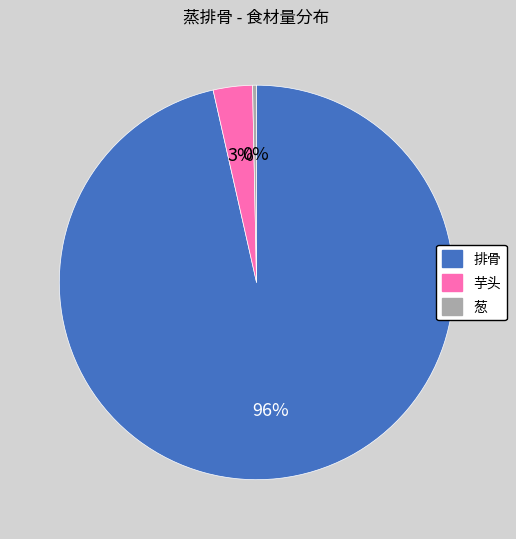

True or false: 芋头 accounts for 10% of the total.

False